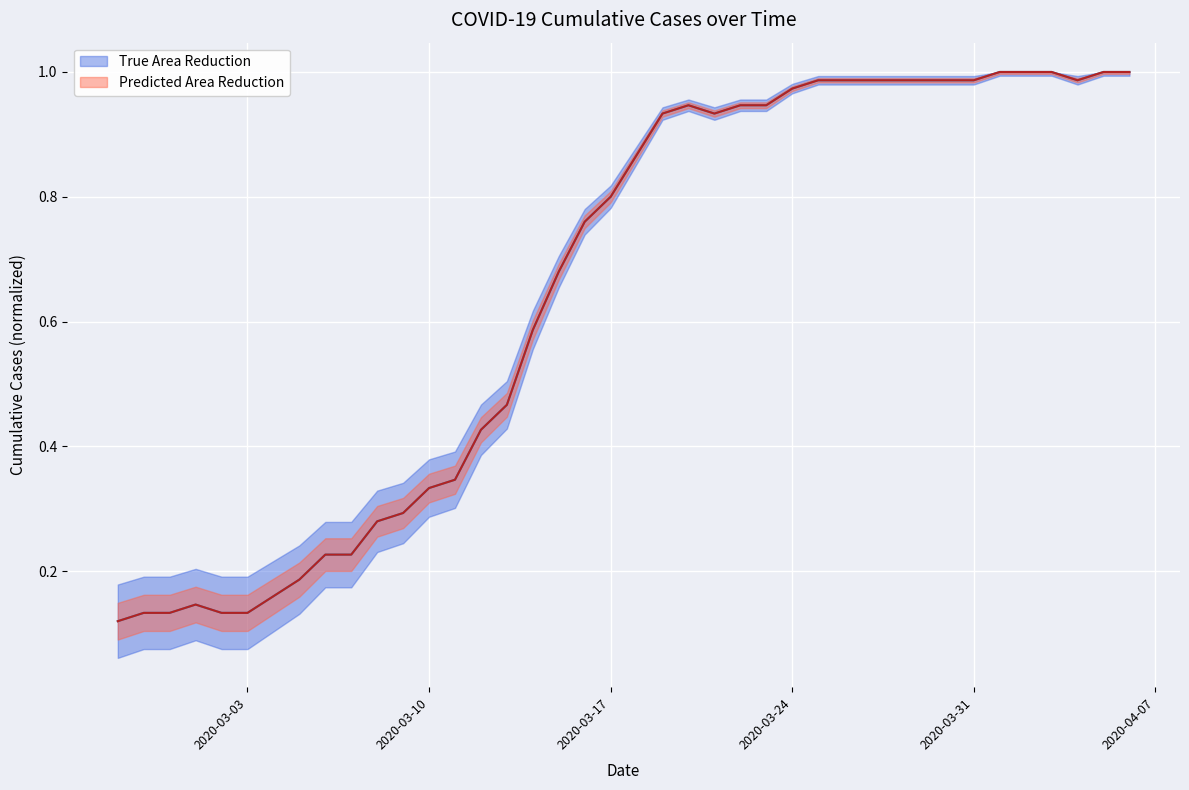

List the labels in order of value, largest first.

2020-04-01, 2020-04-02, 2020-04-03, 2020-04-05, 2020-04-06, 2020-03-25, 2020-03-26, 2020-03-27, 2020-03-28, 2020-03-29, 2020-03-30, 2020-03-31, 2020-04-04, 2020-03-24, 2020-03-20, 2020-03-22, 2020-03-23, 2020-03-19, 2020-03-21, 2020-03-18, 2020-03-17, 2020-03-16, 2020-03-15, 2020-03-14, 2020-03-13, 2020-03-12, 2020-03-11, 2020-03-10, 2020-03-09, 2020-03-08, 2020-03-06, 2020-03-07, 2020-03-05, 2020-03-04, 2020-03-01, 2020-02-28, 2020-02-29, 2020-03-02, 2020-03-03, 2020-02-27